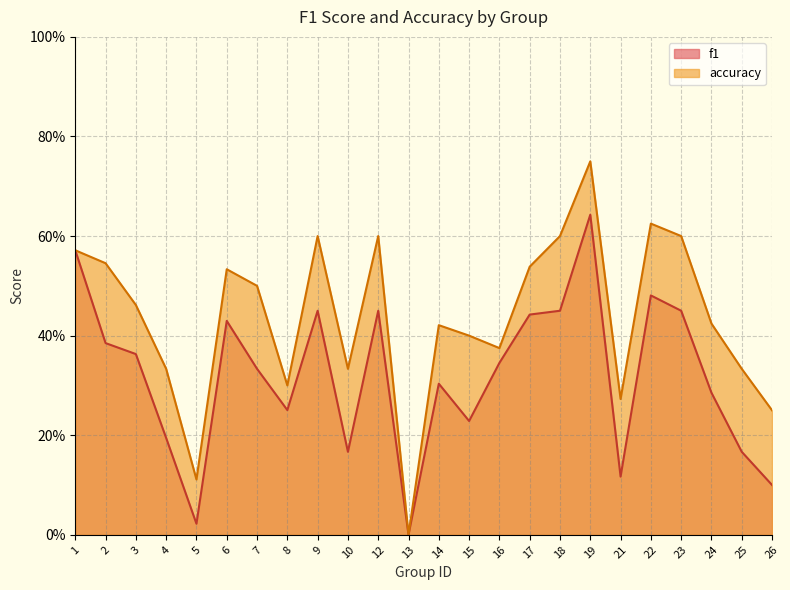

True or false: f1 has a value of 0.4 at 3.

True